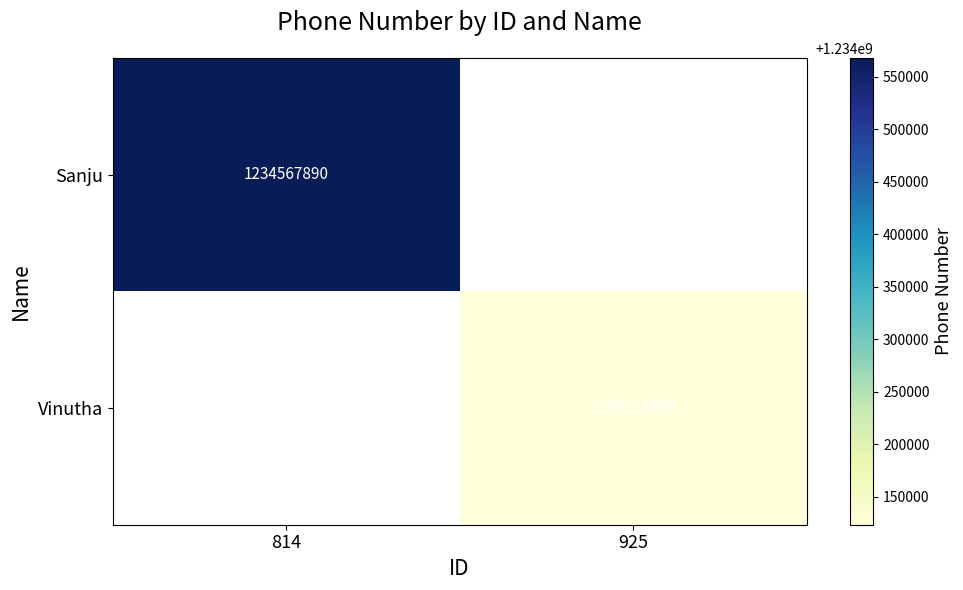

The Sanju series shows 1234567890 at 814. True or false?

True